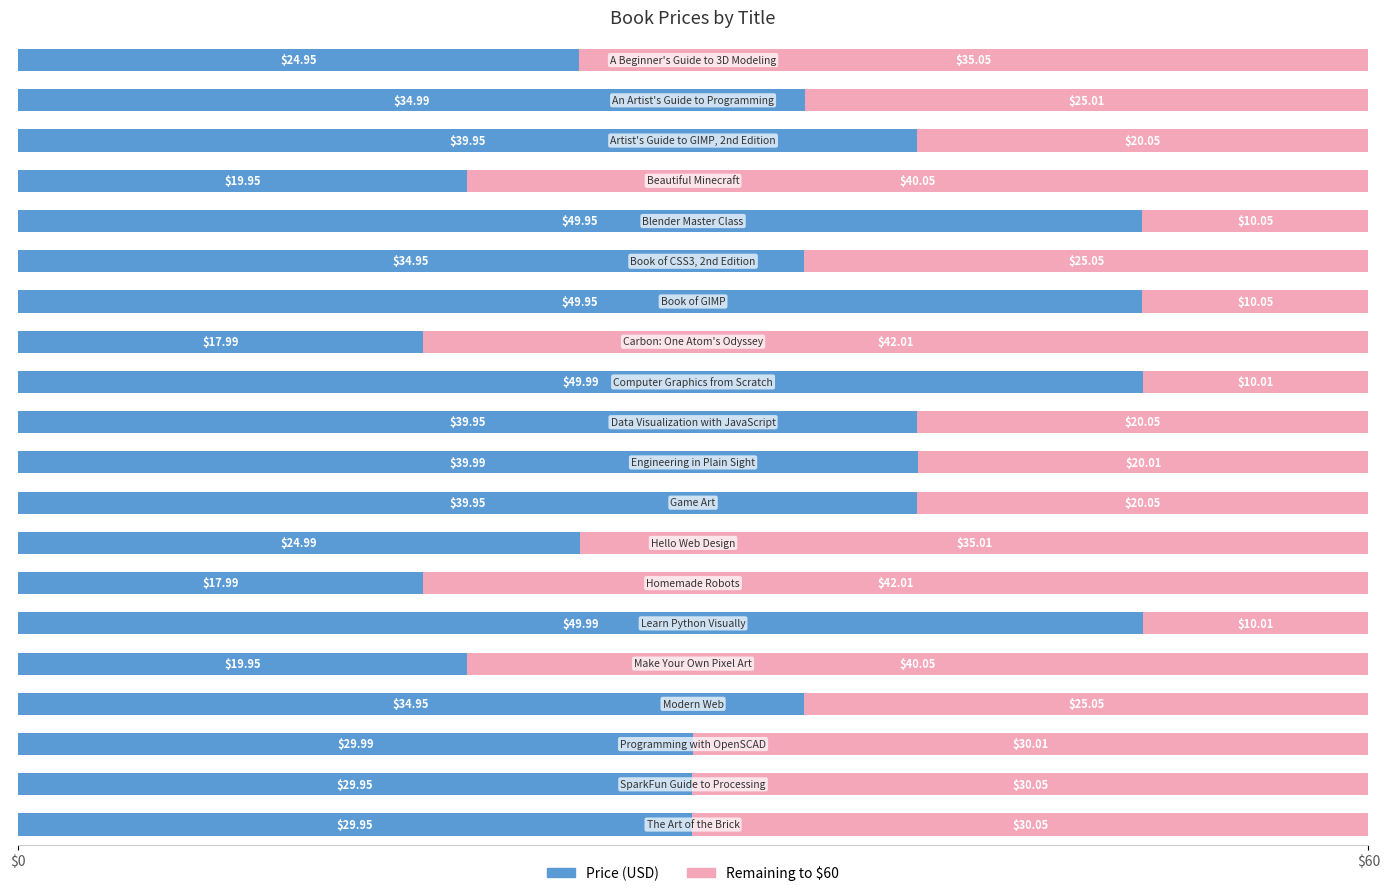

What is the difference between the second highest and second lowest values in the Price (USD) series?

32.0